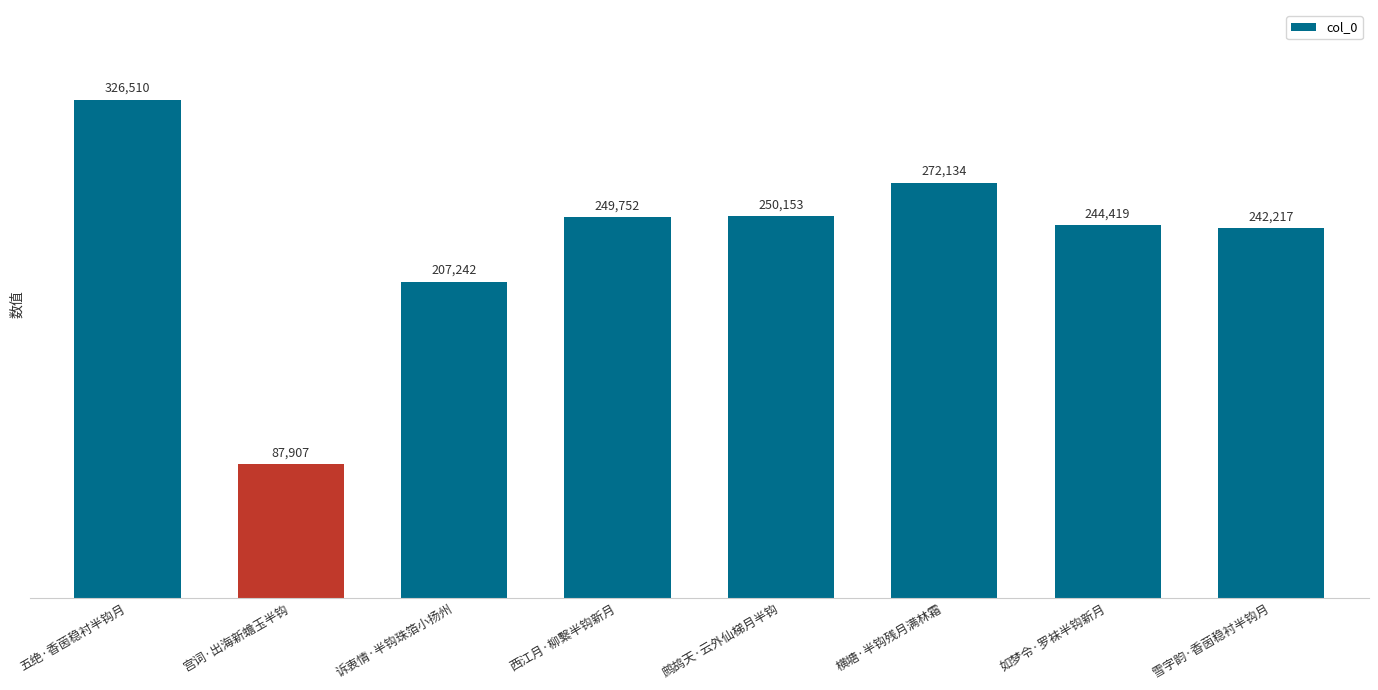

Reading left to right, what are all the values shown in this chart?

五绝·香茵稳衬半钩月=326510	宫词·出海新蟾玉半钩=87907	诉衷情·半钩珠箔小扬州=207242	西江月·柳繫半钩新月=249752	鹧鸪天·云外仙梯月半钩=250153	横塘·半钩残月满林霜=272134	如梦令·罗袜半钩新月=244419	雪字韵·香茵稳衬半钩月=242217